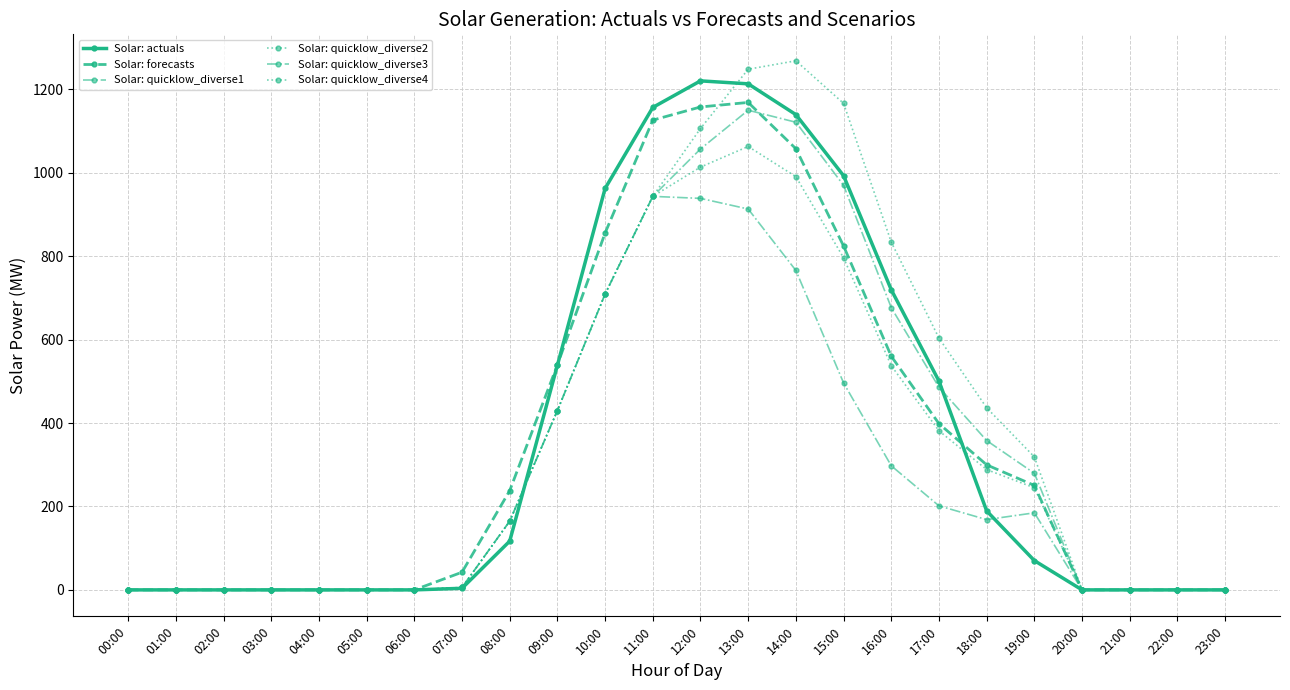

Where does the Solar: forecasts series first go above 237?

08:00